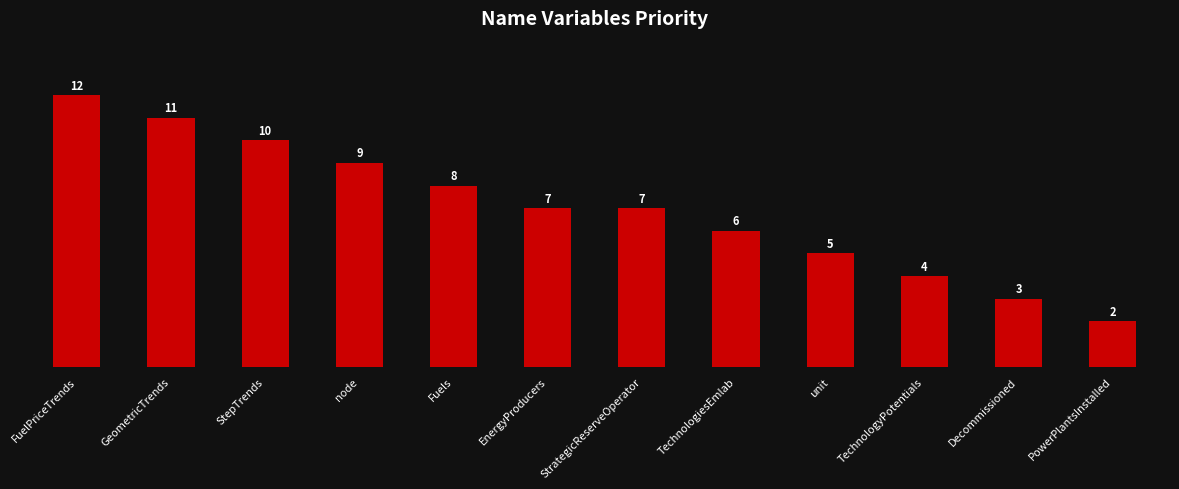

Which category has the highest value across all series?

FuelPriceTrends